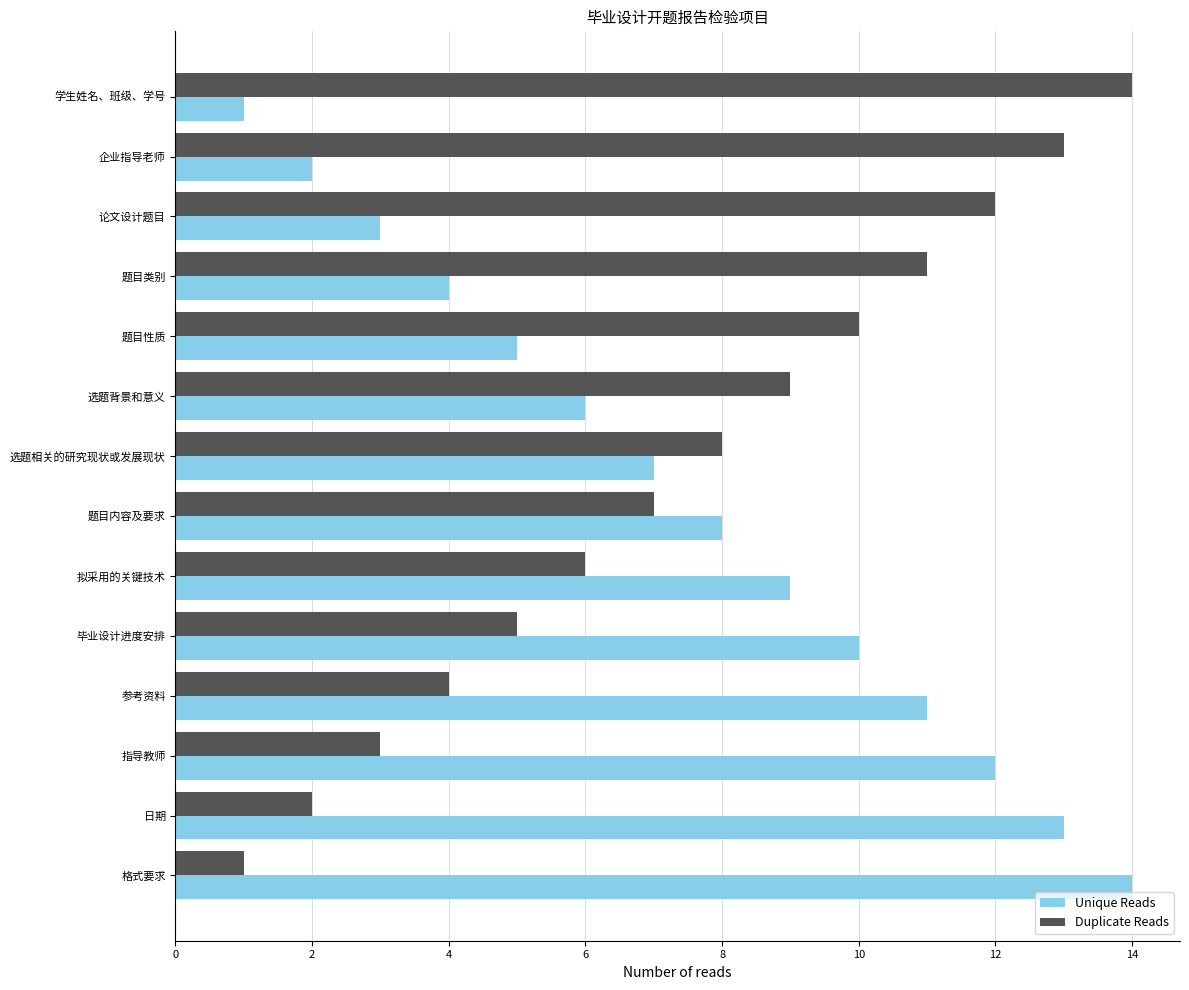

What is the spread (max minus min) of values at 拟采用的关键技术?

3